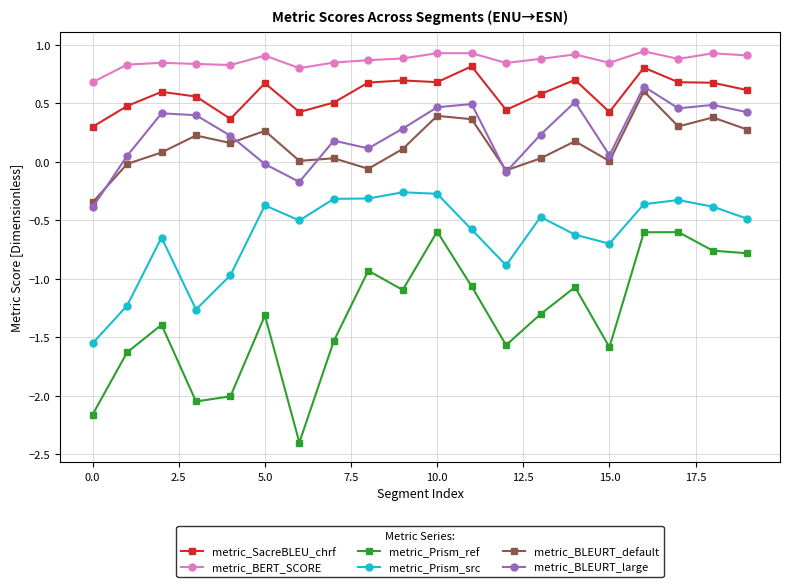

Which series has the largest total across all categories?

metric_BERT_SCORE